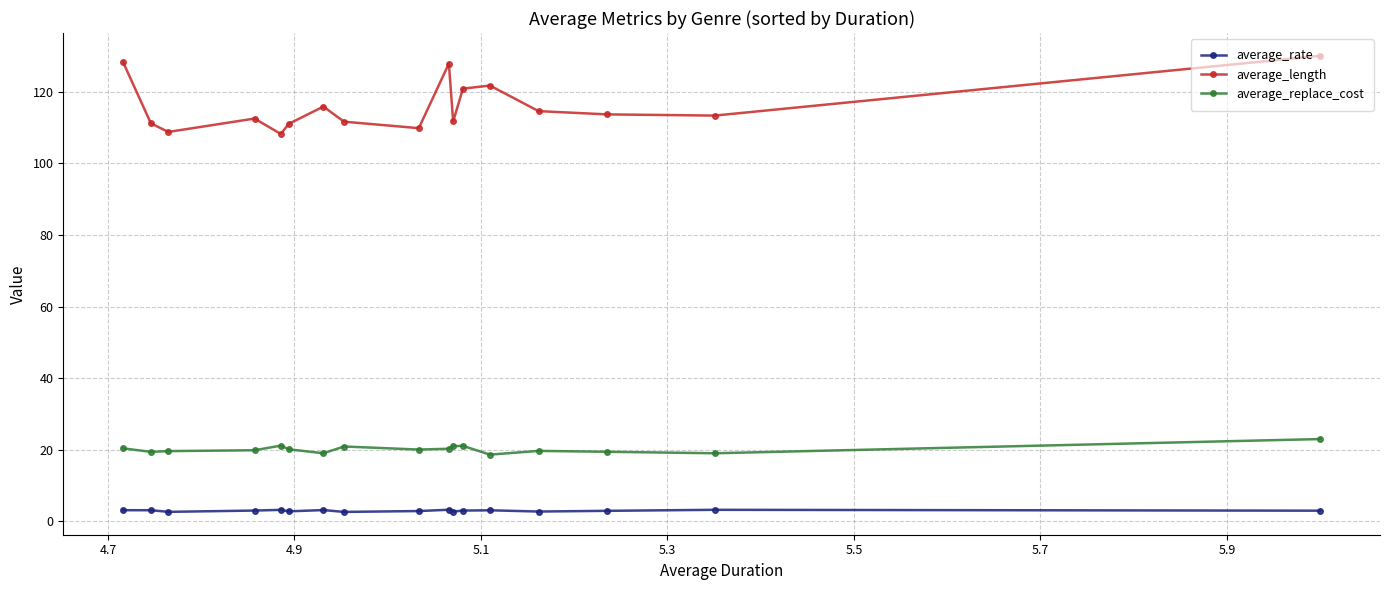

What is the value of the average_rate point at the 15th from the left?

3.0